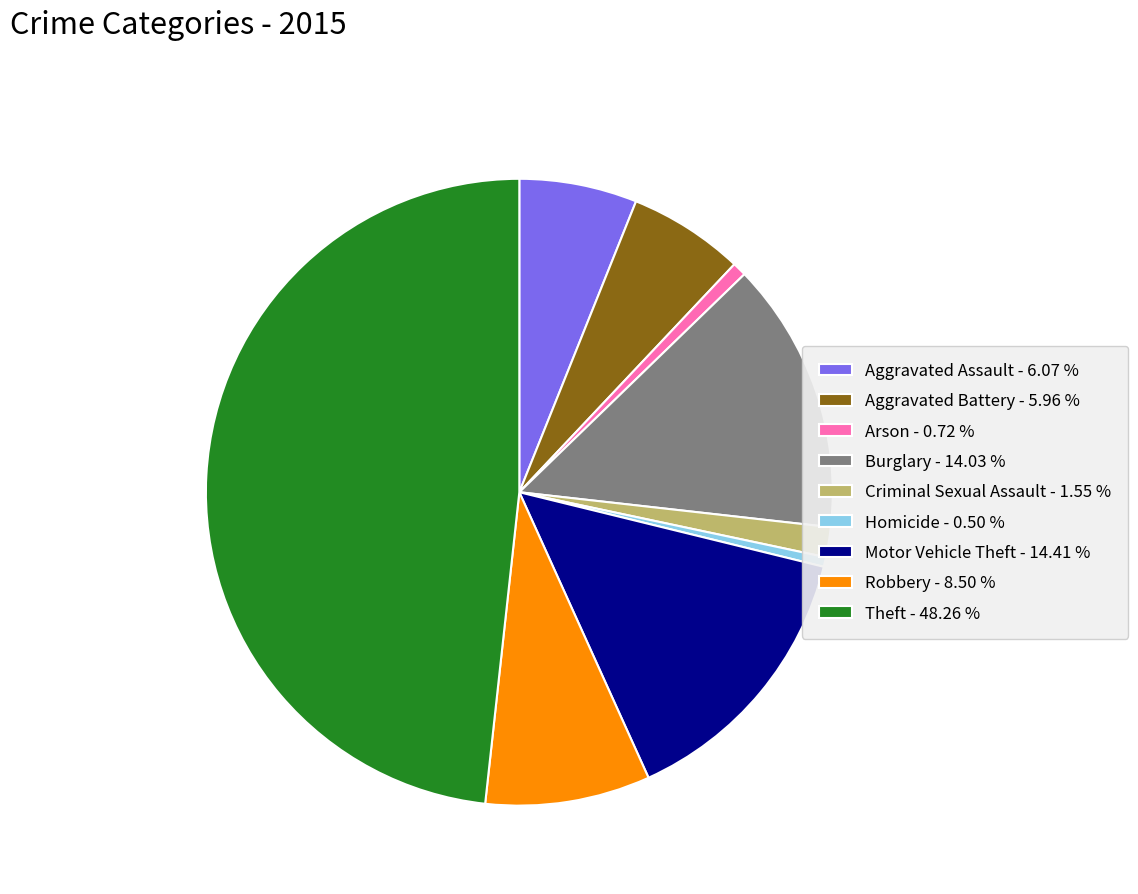

Do Aggravated Battery - 5.96 % and Robbery - 8.50 % together represent more than half of the pie?

No